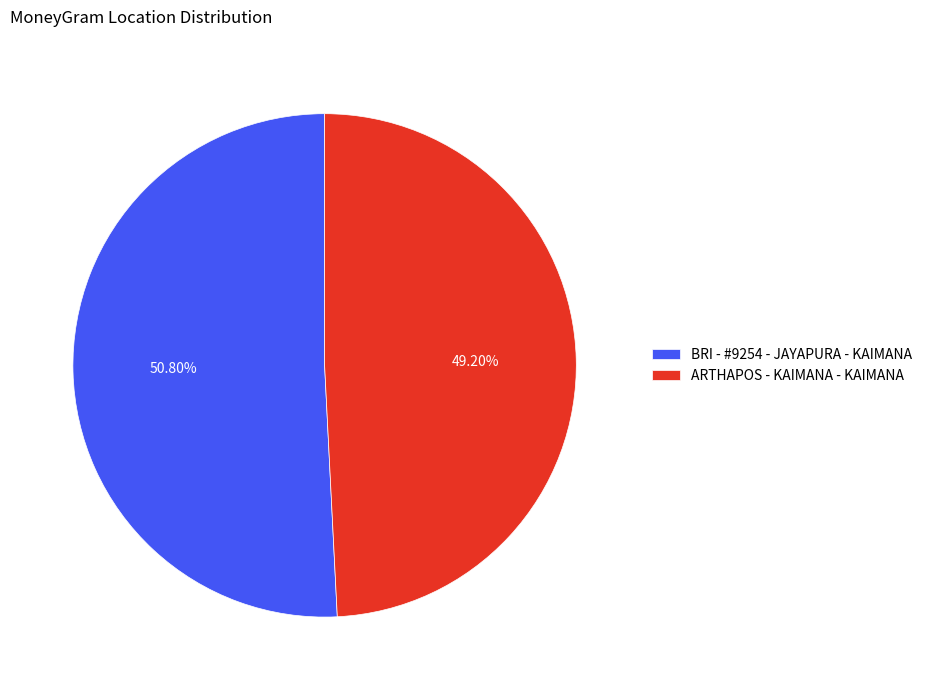

How many segments does this pie chart have?

2